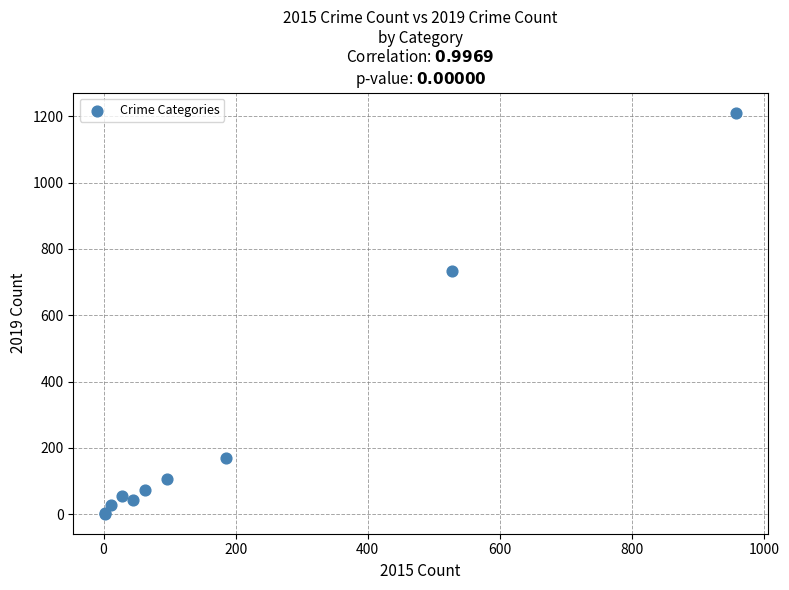

What Y value in the scatter plot is closest to 606?

732